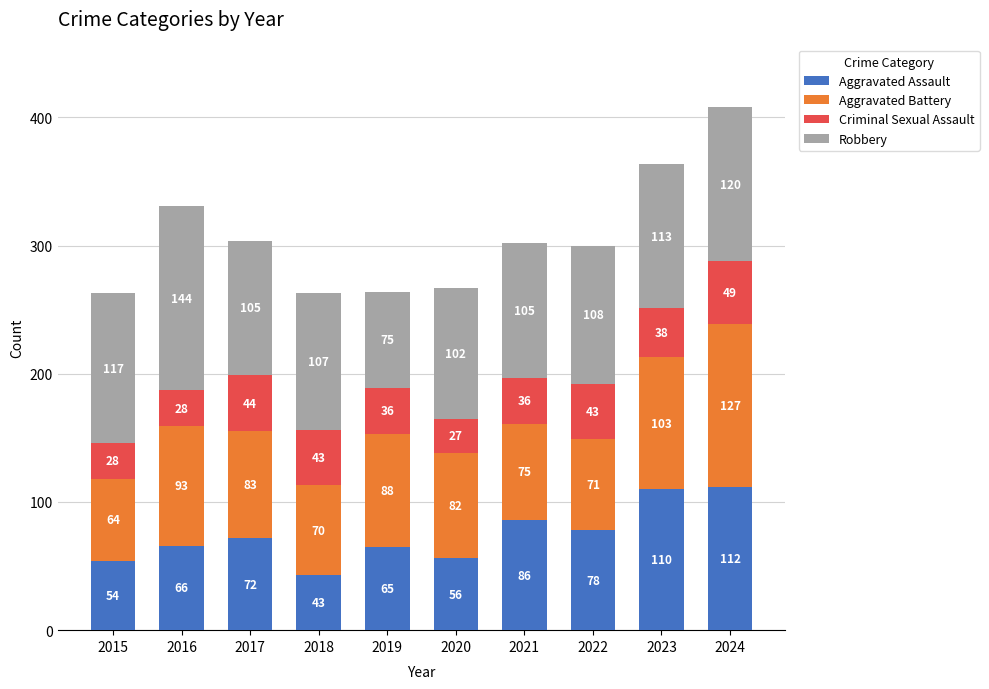

What is the total value across all series at 2020?

267